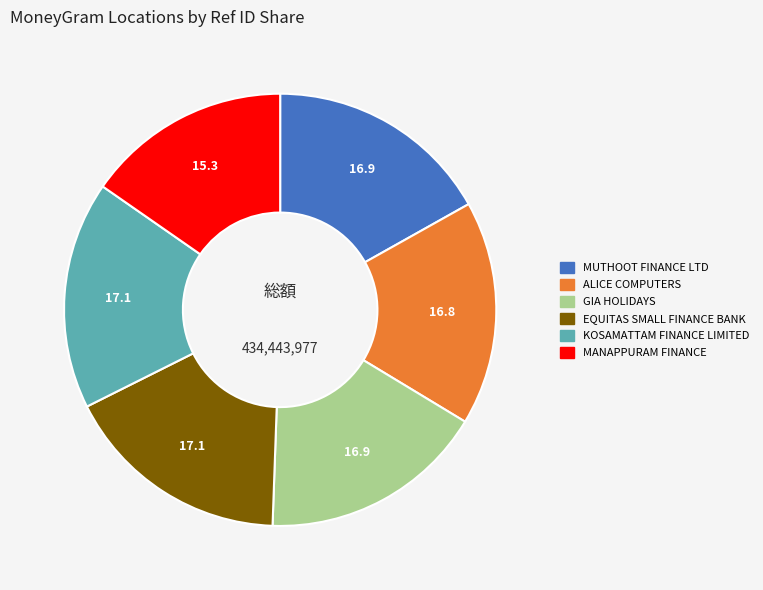

Is there a majority slice in this chart?

No